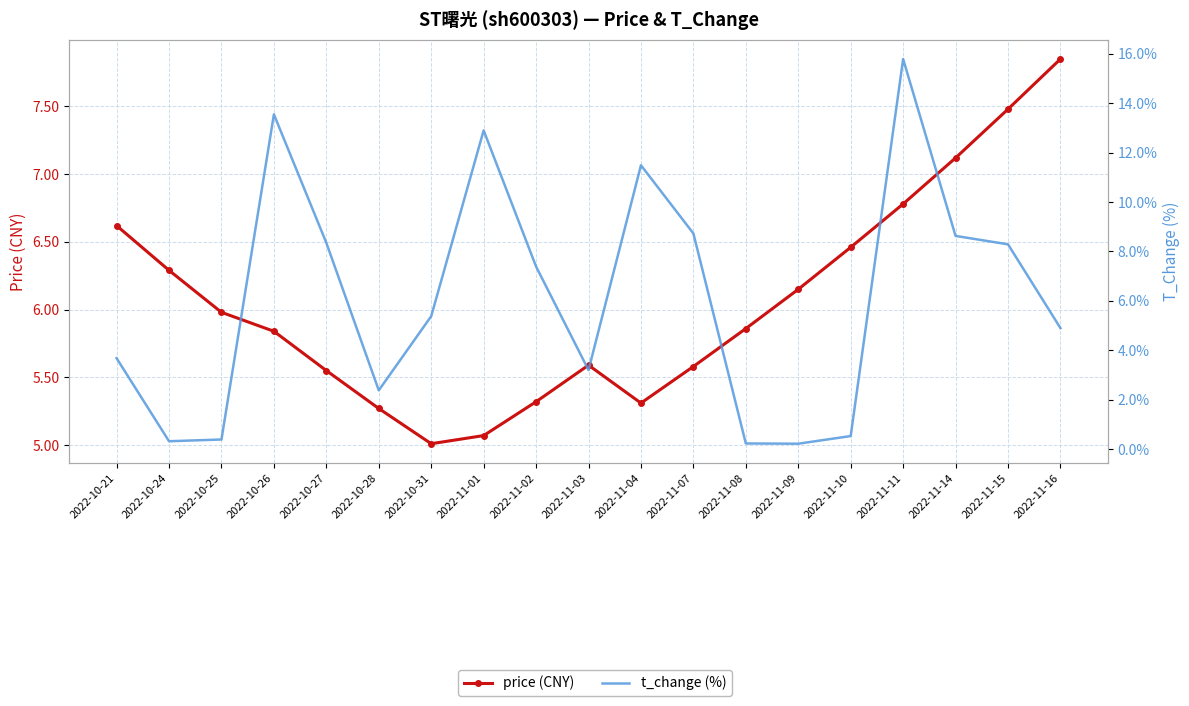

True or false: t_change (%) has a value of 13.6 at 2022-10-26.

True